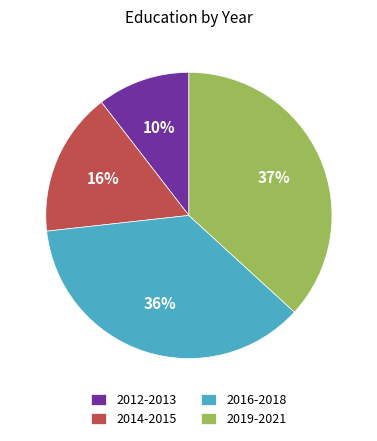

The 2014-2015 slice represents 16% of the pie. True or false?

True